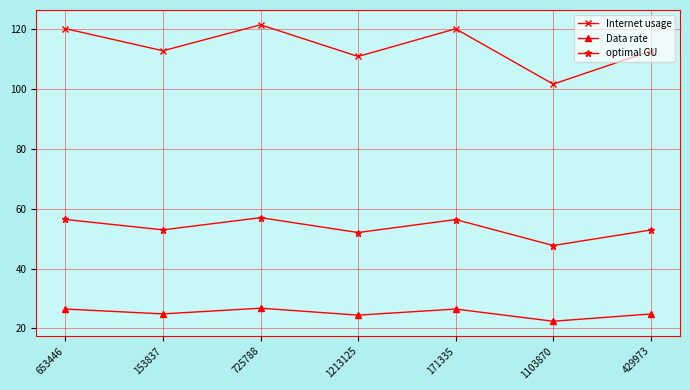

How many lines are shown in the chart?

3